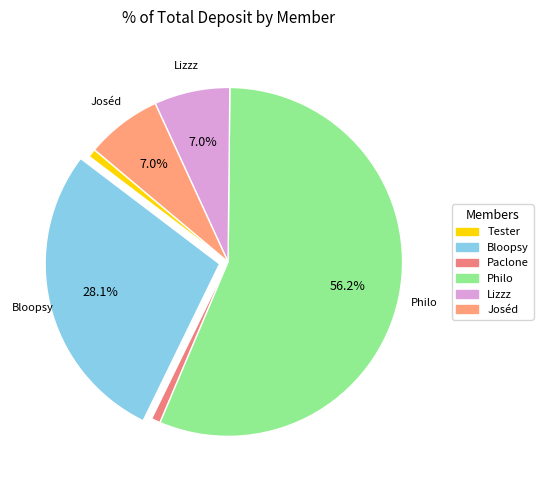

Which category has the biggest portion of the pie?

Philo